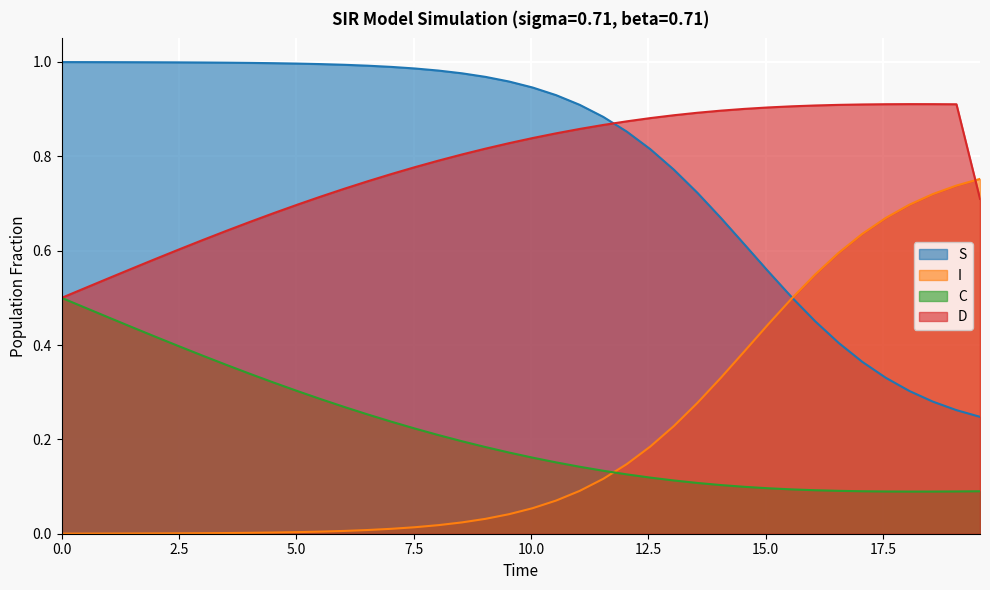

How many times do I and D cross each other?

1